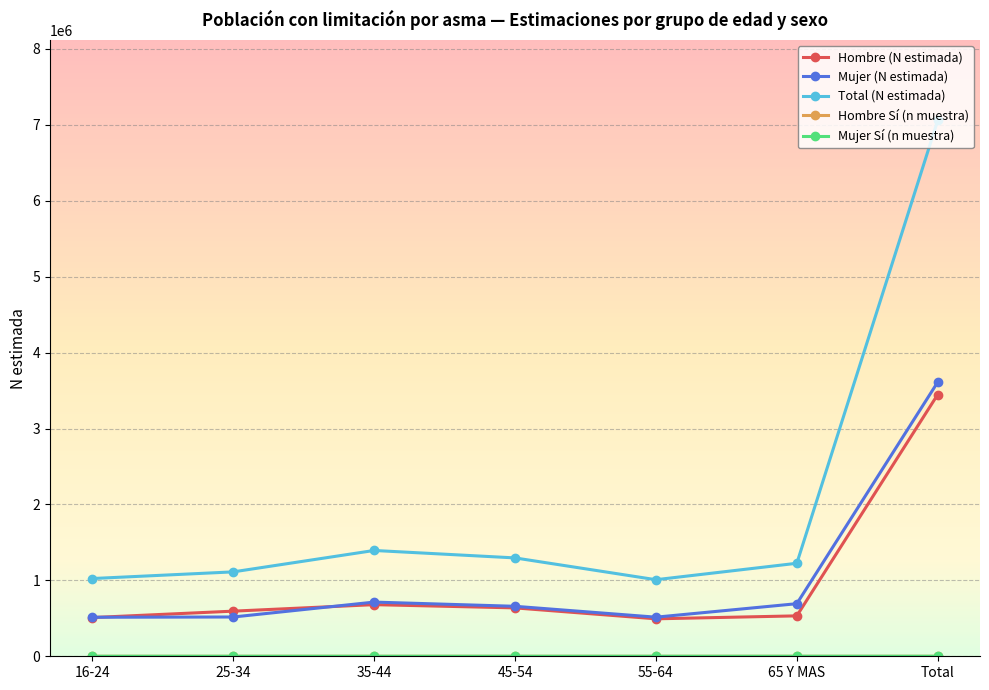

Is it true that Mujer (N estimada) equals 5669972 at Total?

False